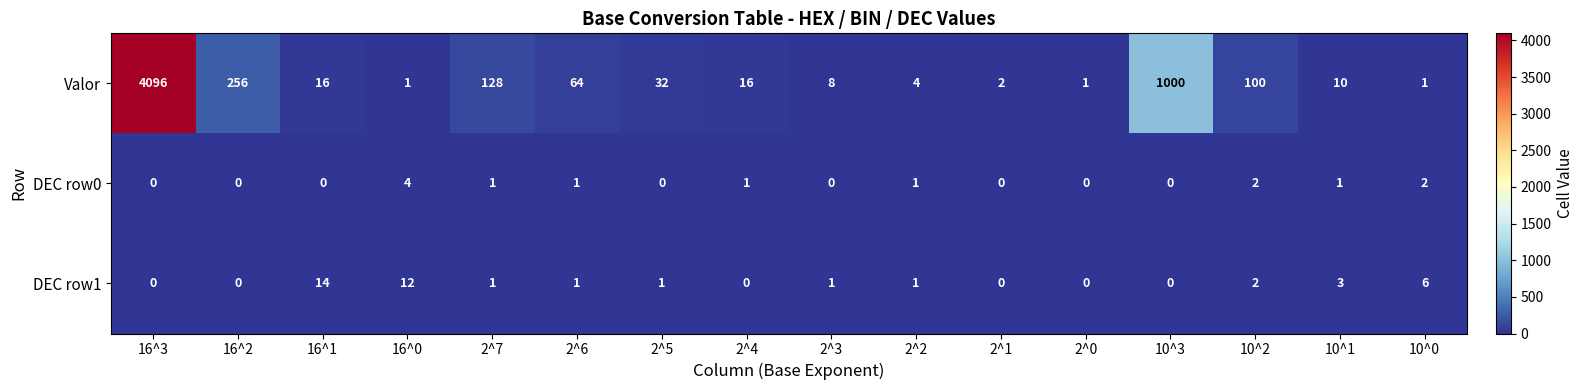

How many data points does each series have?

16